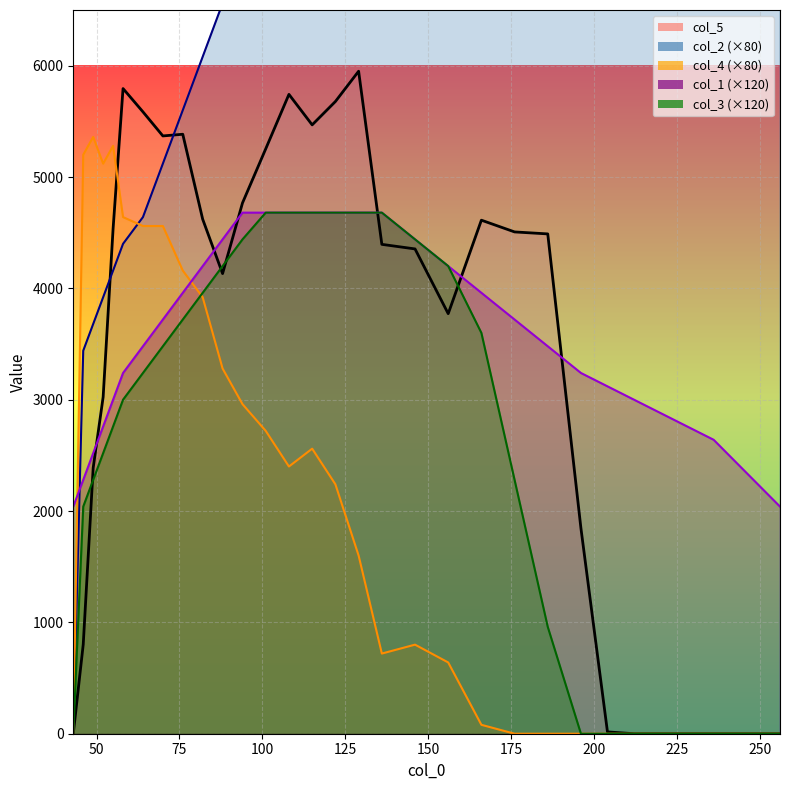

In col_5, how many points are higher than both neighbors (excluding endpoints)?

5